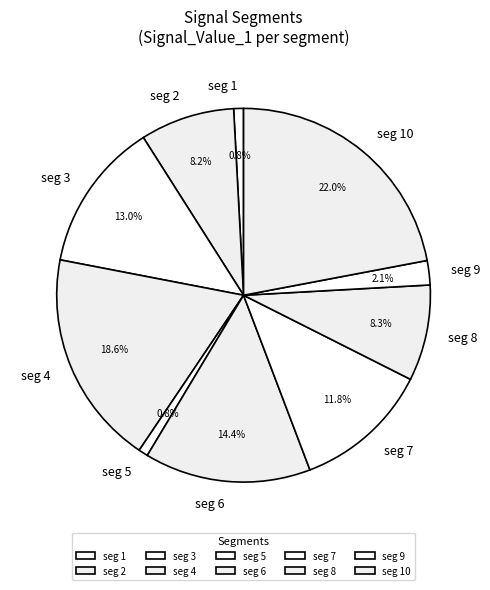

Do seg 9 and seg 5 together represent more than half of the pie?

No